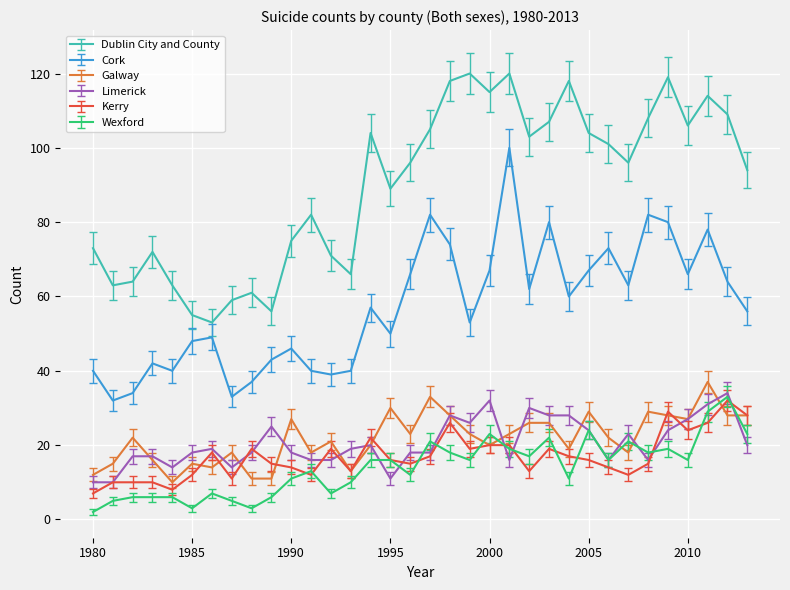

What is the maximum value shown in the chart?

120